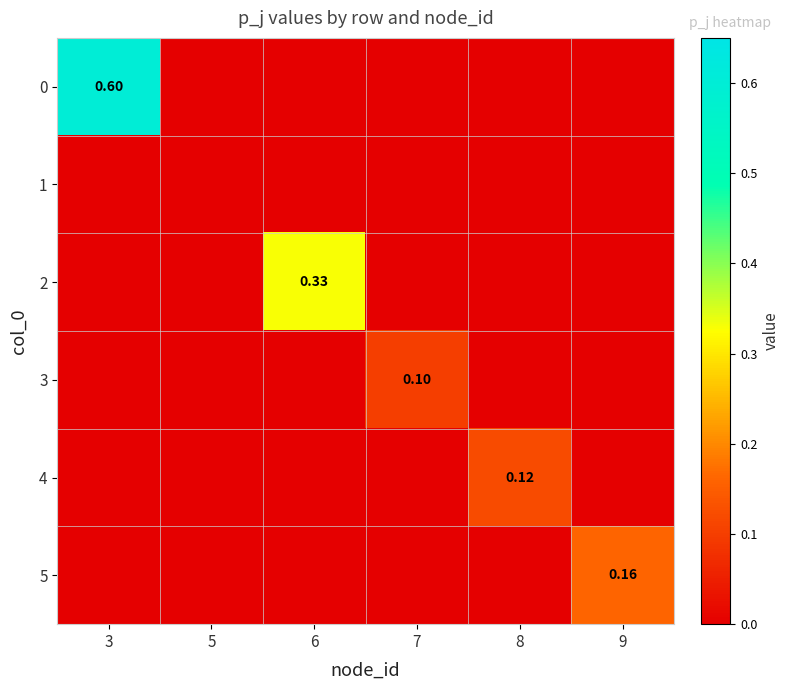

Is the value of 3 at 7 greater than the value of 4 at 8?

No